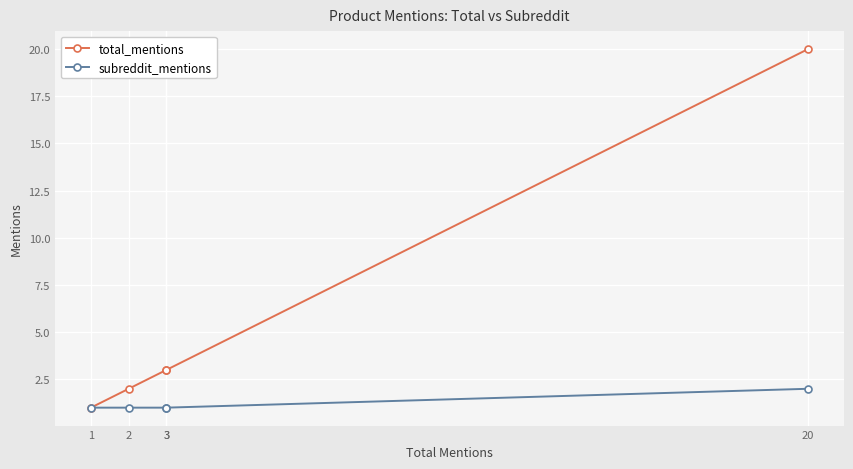

How many distinct data groups are displayed?

2